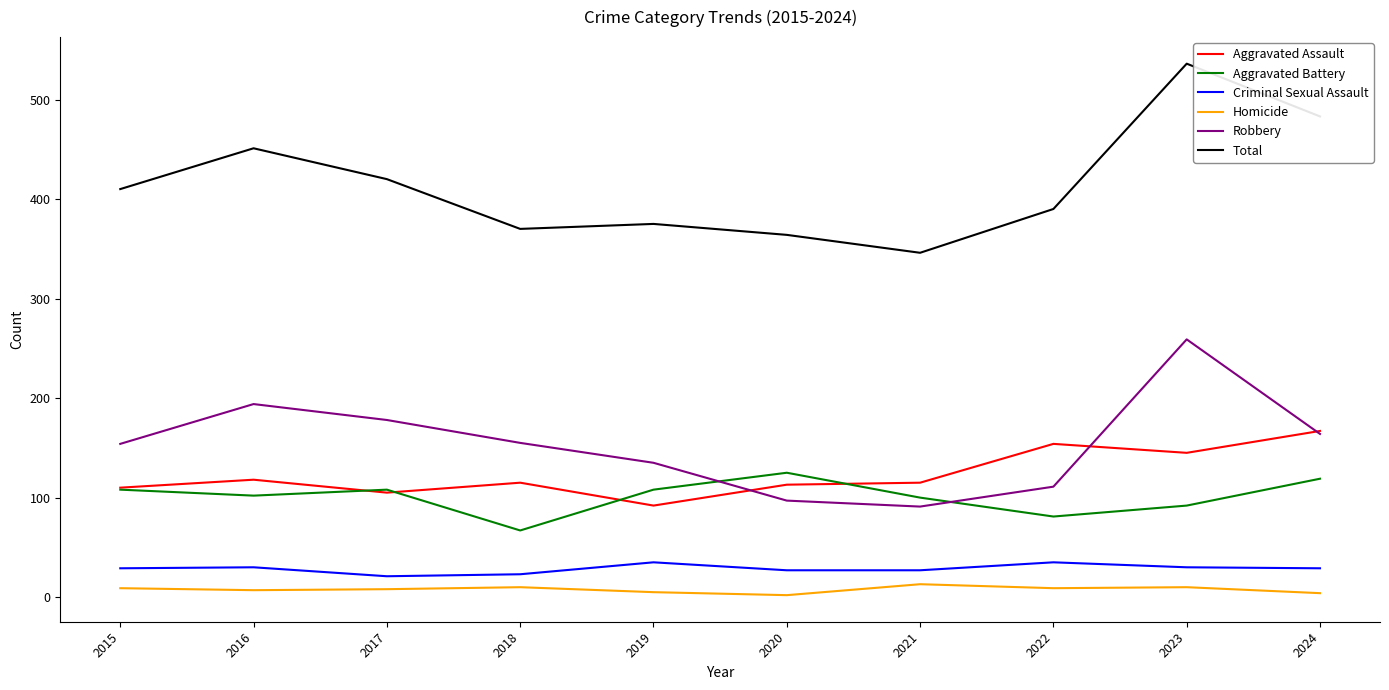

At which category does the chart reach its peak across all series?

2023